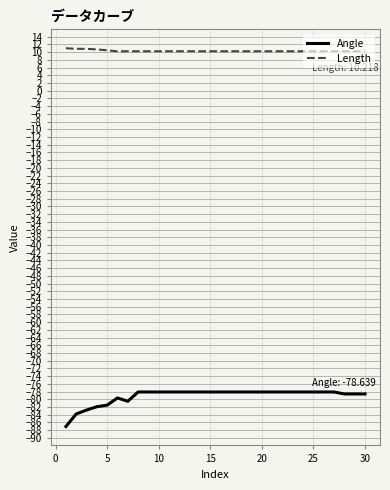

List the series in order of their overall mean, highest first.

Length, Angle